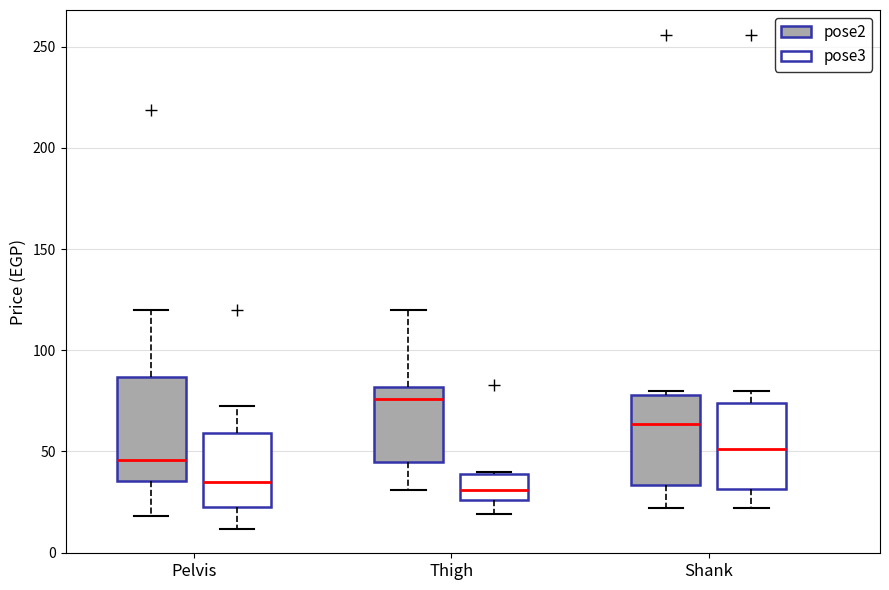

Where is the lower edge of the box for Thigh (pose2) on the y-axis? The values are not printed on the chart, so give them approximately, as read against the axis.

45